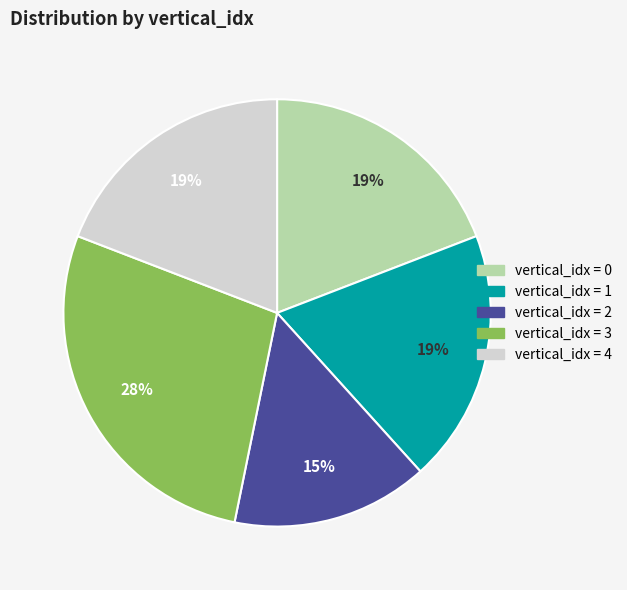

Is there any slice that represents more than half of the pie?

No